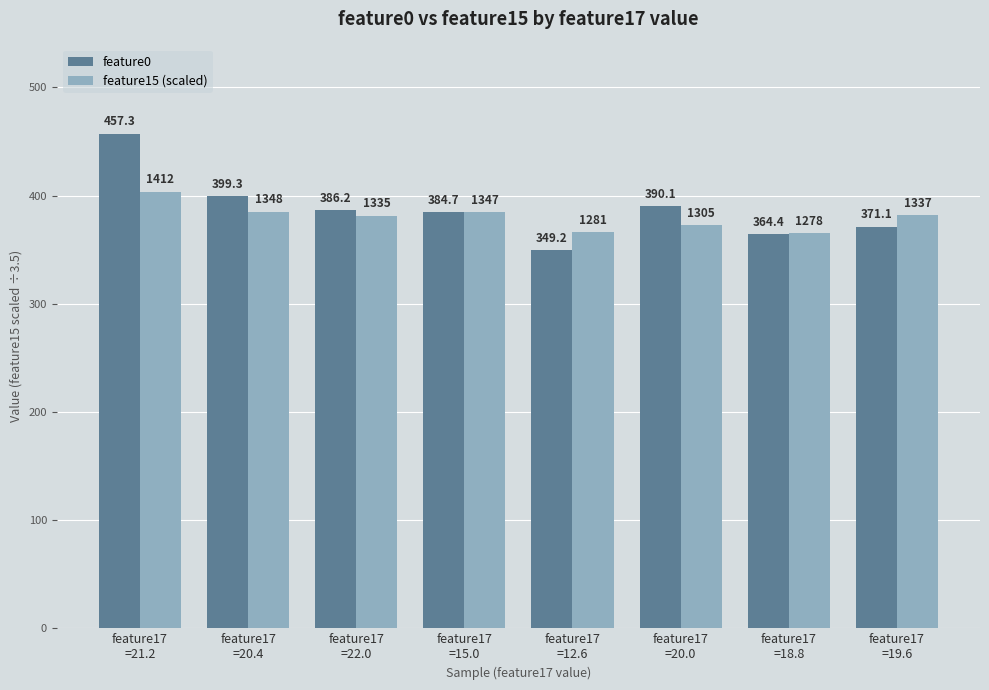

Rank the series at feature17
=21.2 from lowest to highest value.

feature15 (scaled), feature0